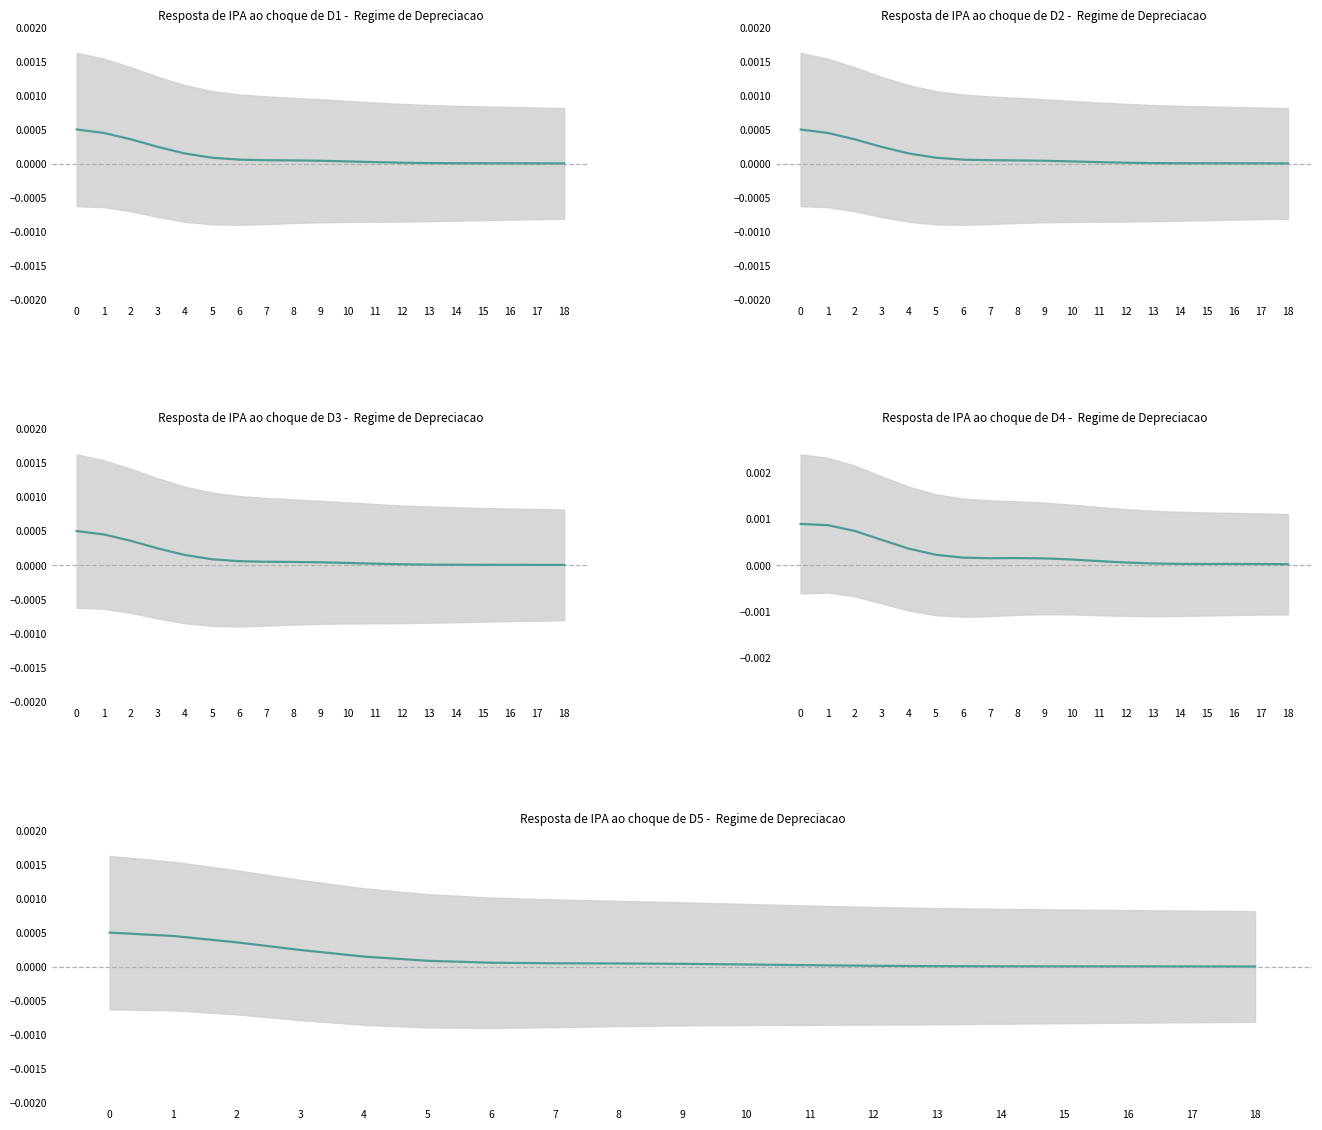

At 11, list the series in order from largest to smallest.

D4, D1, D2, D3, D5